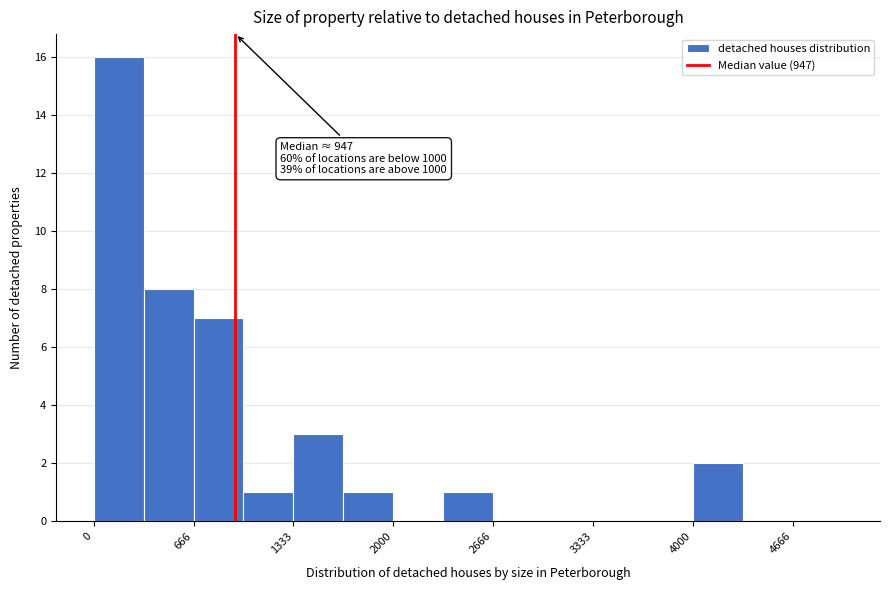

Around what value on the x-axis is the tallest bar? Give the approximate position of its centre, as read against the axis.

200